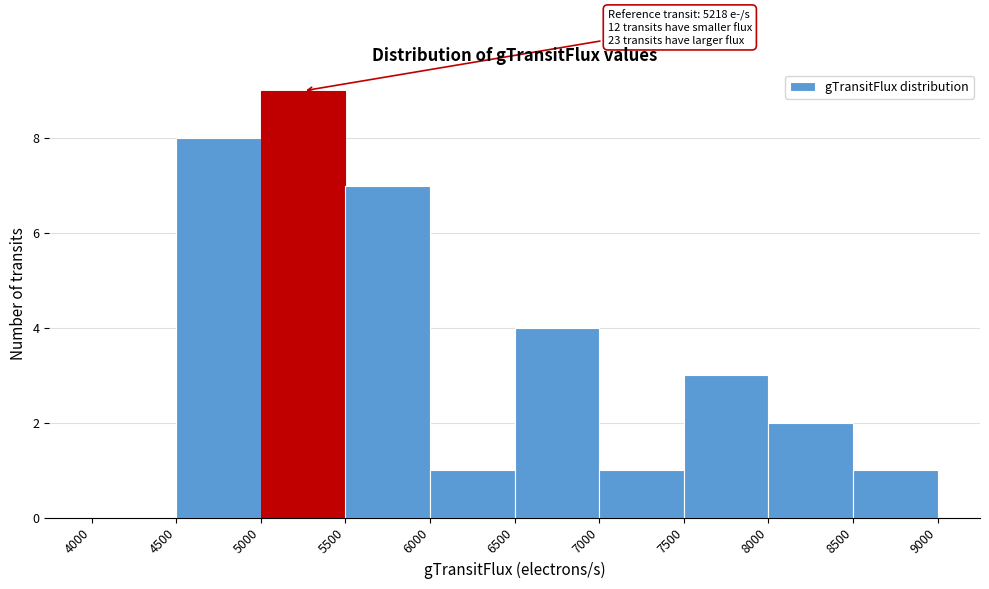

Over which range of the x-axis is the bar tallest?

5000 to 5500